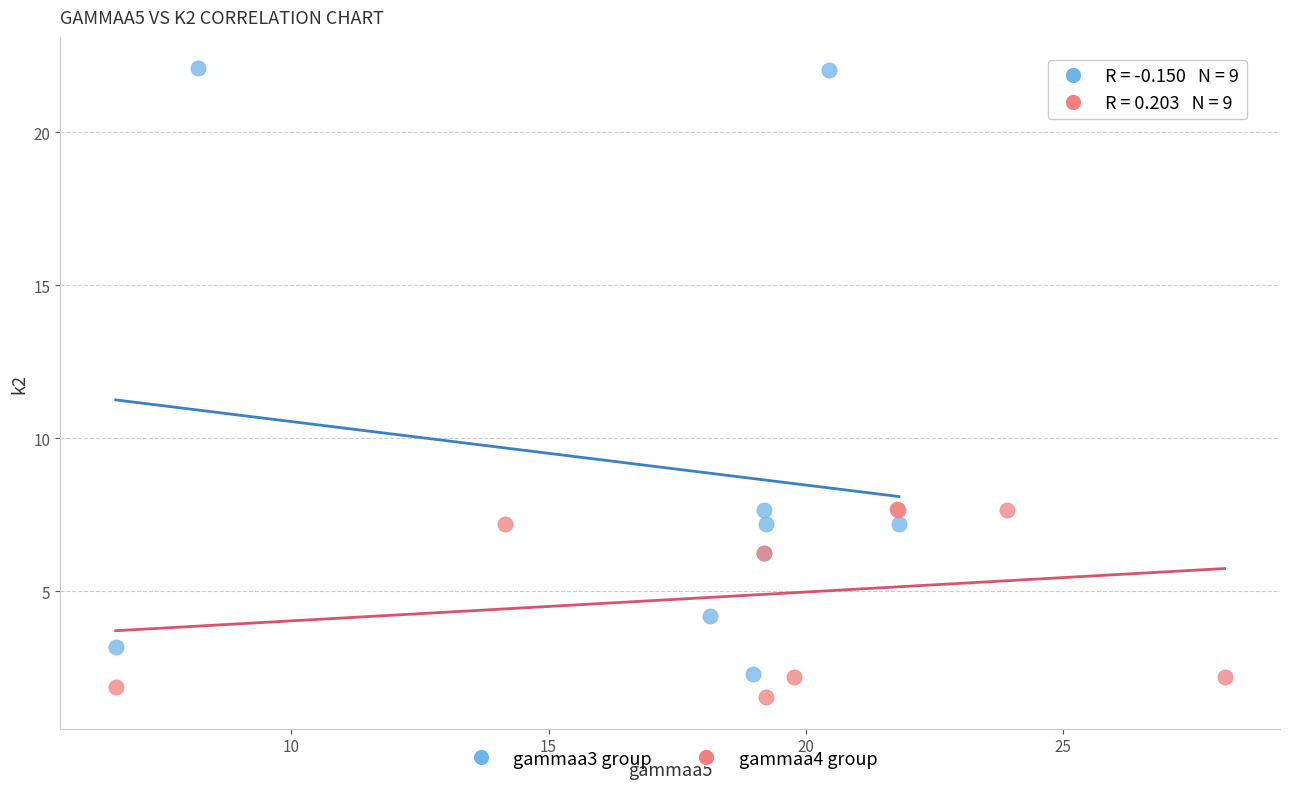

Which series contains the lowest Y value?

gammaa4 group